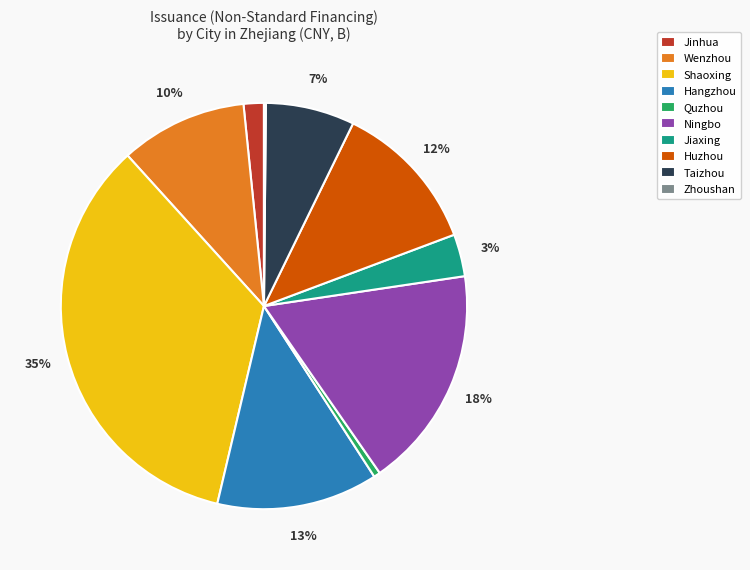

Which has a higher value, Jiaxing or Huzhou?

Huzhou